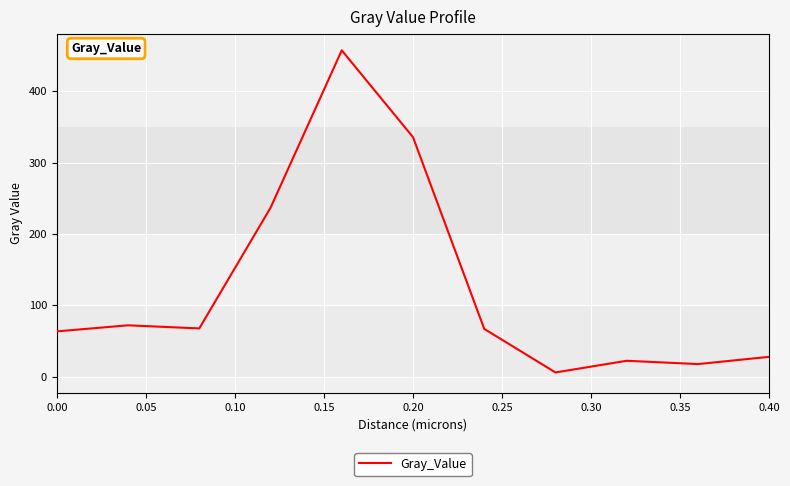

What is the difference between the maximum and minimum values?

451.5